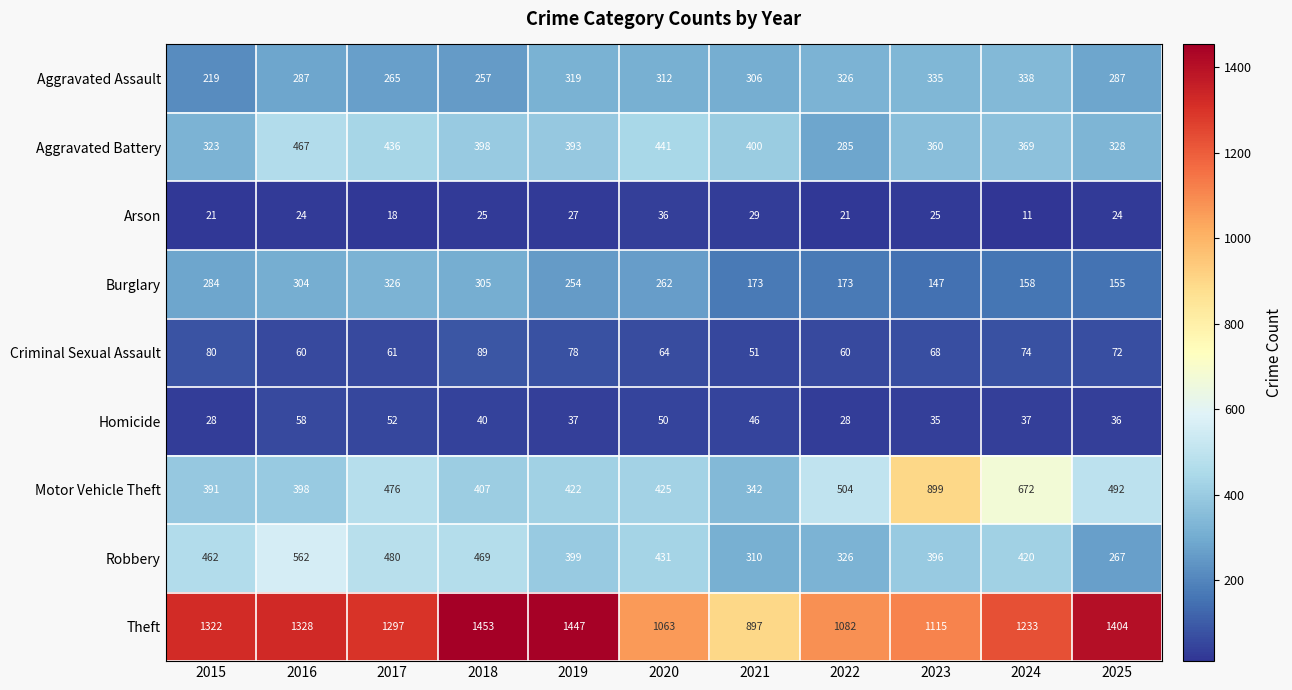

Which series changed the most between 2021 and 2022?

Theft